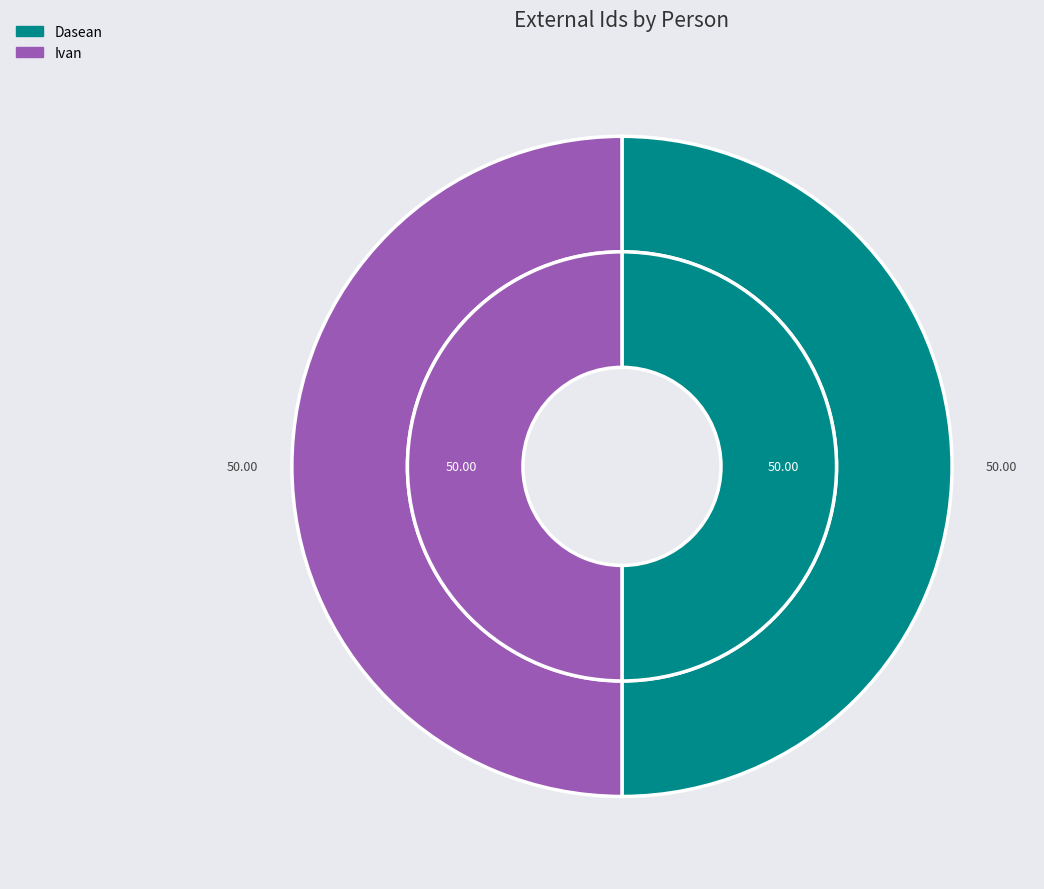

The Dasean slice represents 43% of the pie. True or false?

False